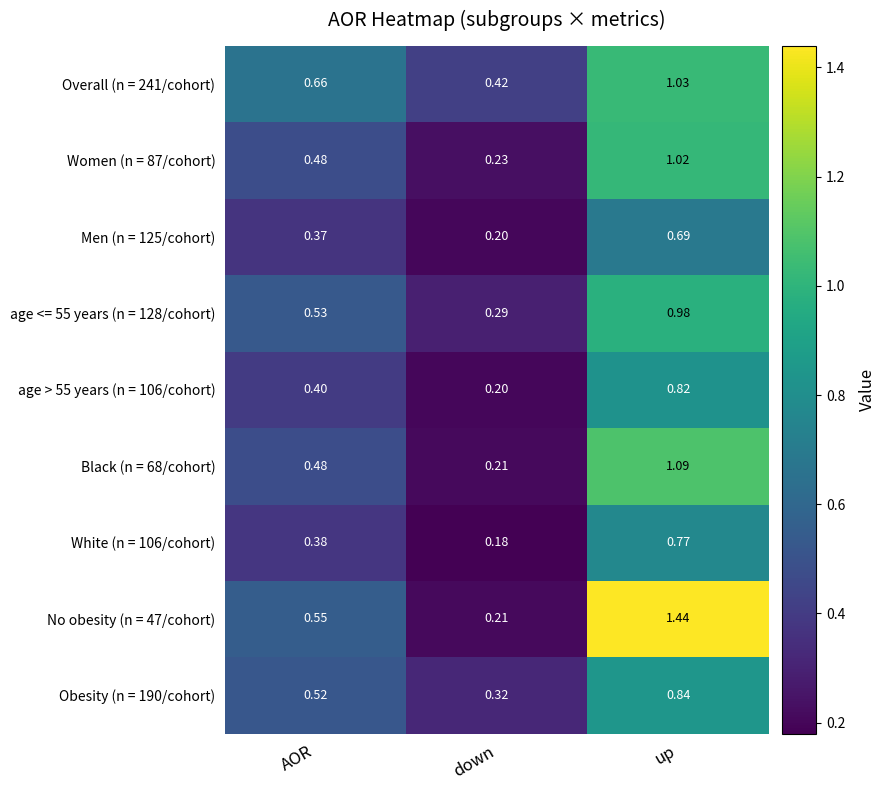

At which category does the chart reach its minimum across all series?

down